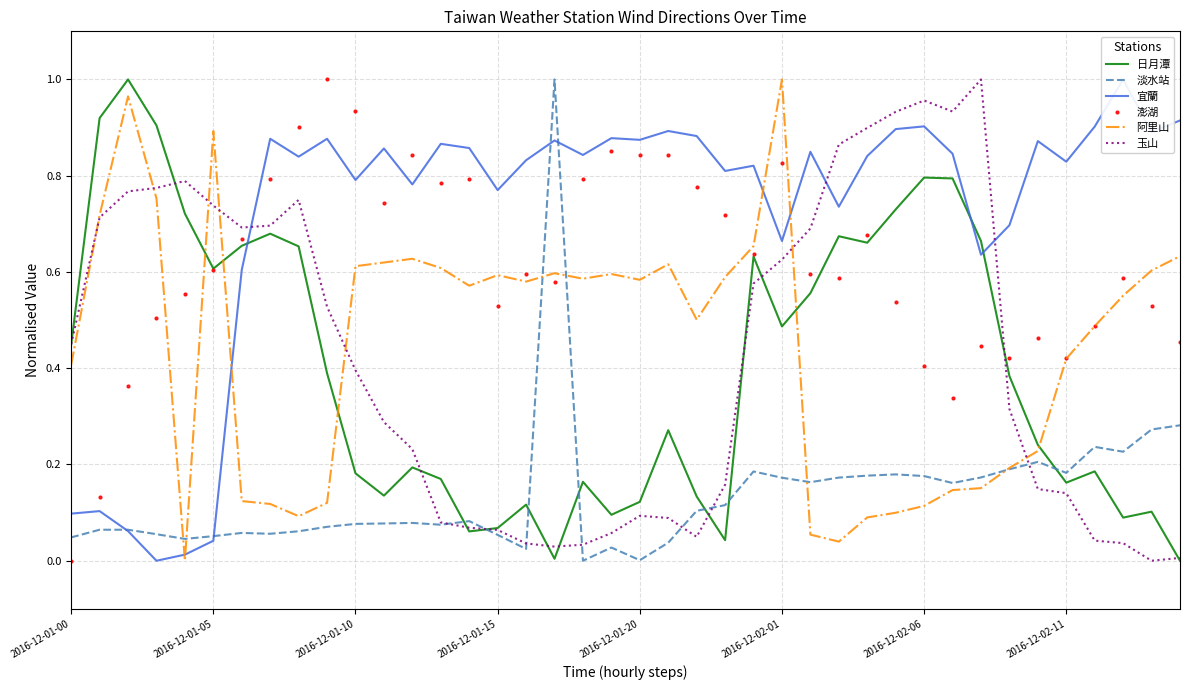

How many lines are shown in the chart?

6